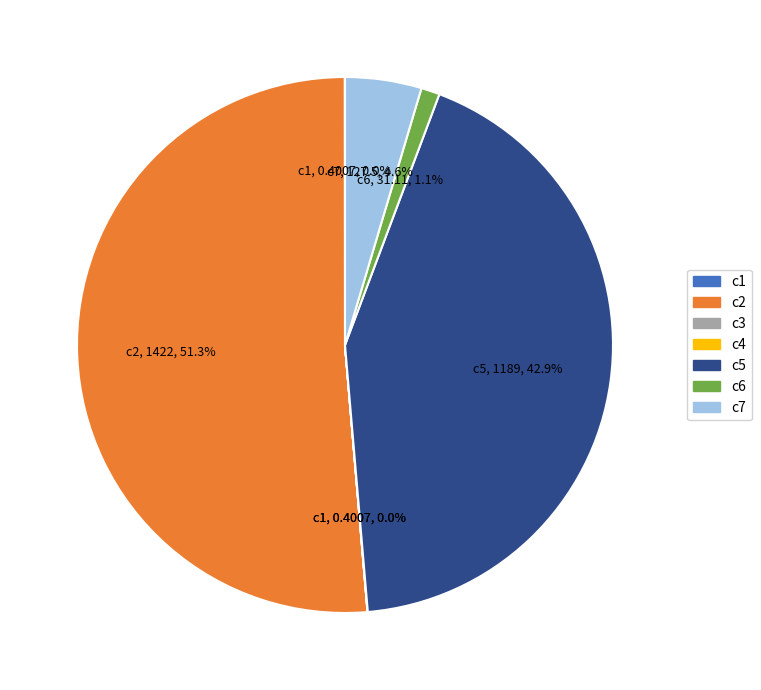

How much of the chart is everything except c6?

98.9%